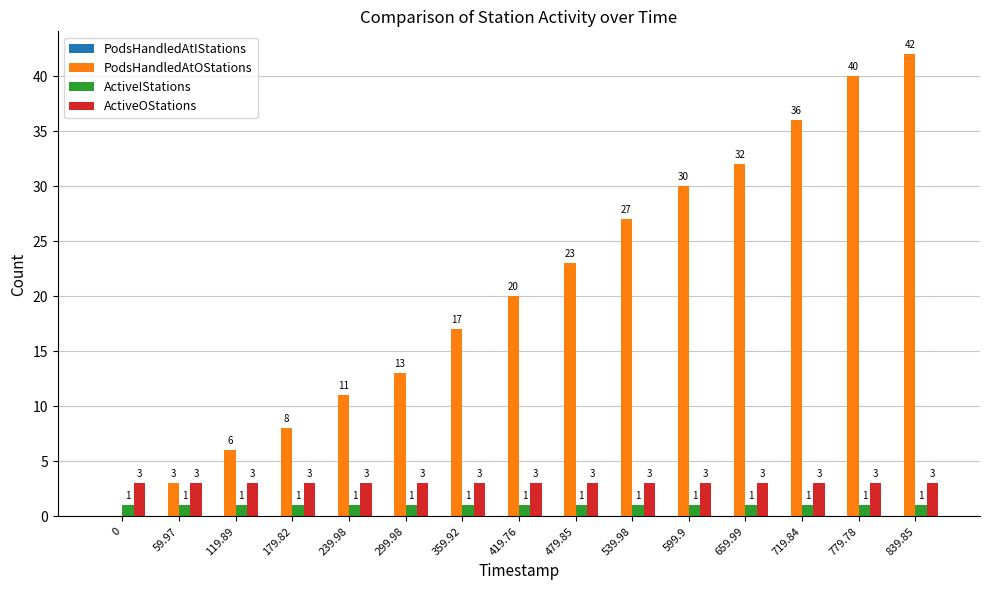

Read the ActiveOStations value at 659.99.

3